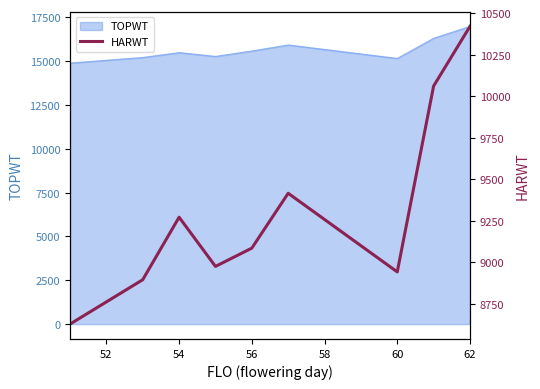

What is the difference between the maximum and minimum values?

1791